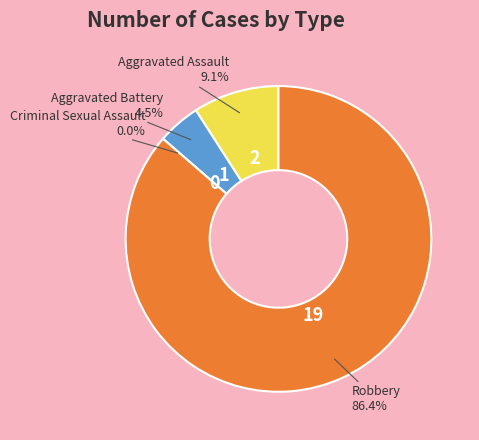

To the nearest percent, what percentage of the pie is Aggravated Battery?

5%